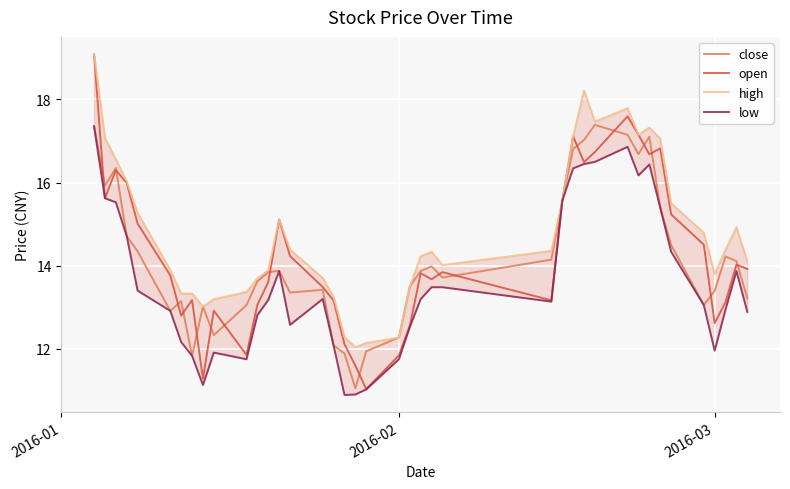

The open series shows 21.0 at 2016-02. True or false?

False